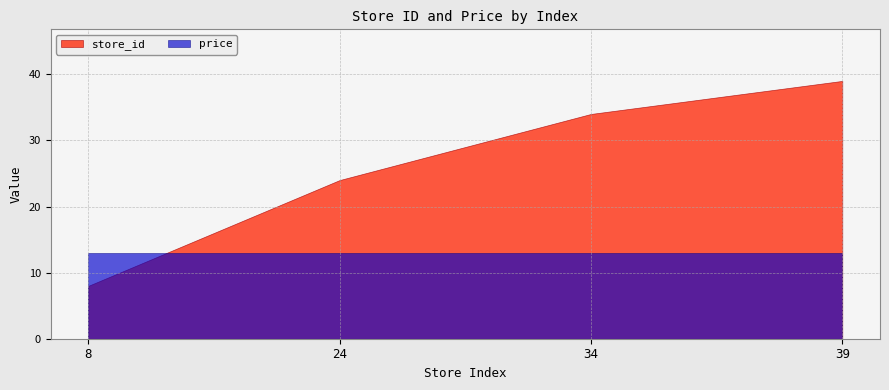

What is the sum of all price values?

51.6